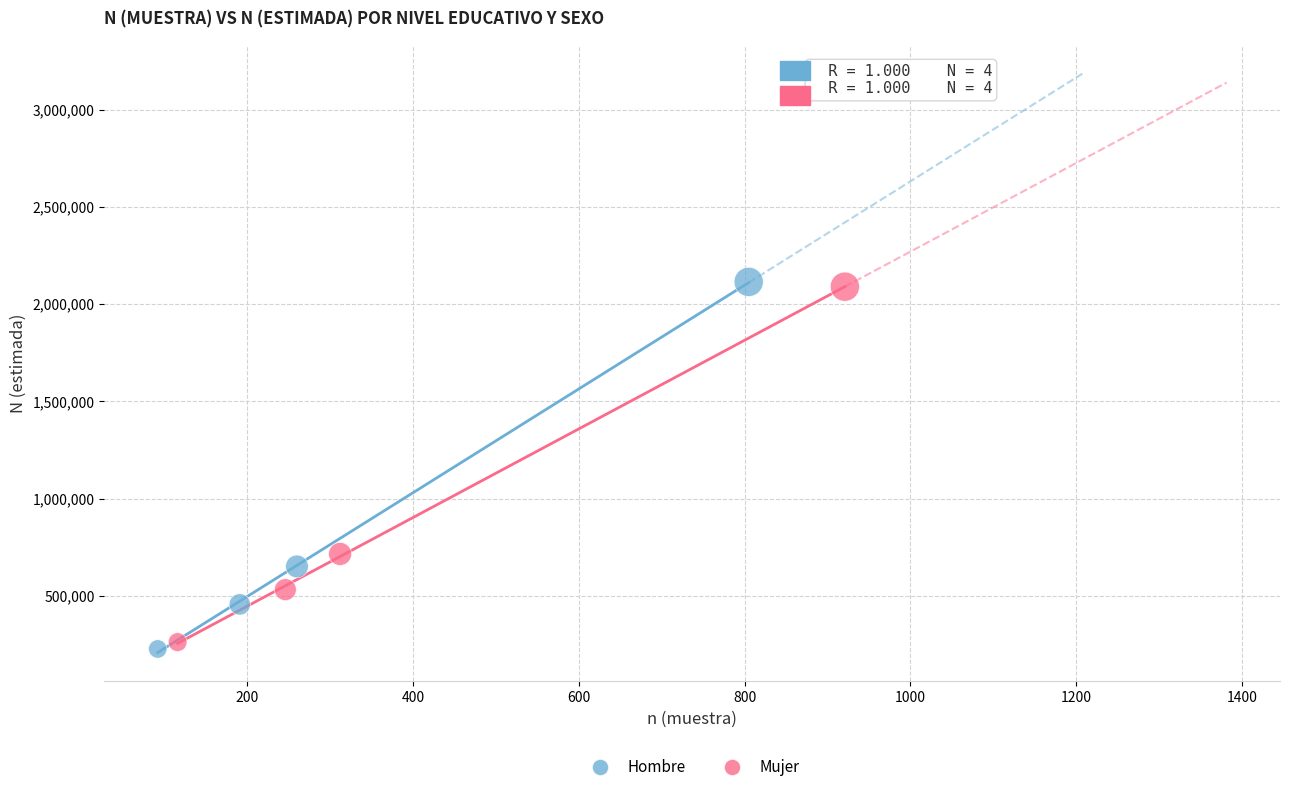

Which series reaches the minimum Y coordinate?

Hombre